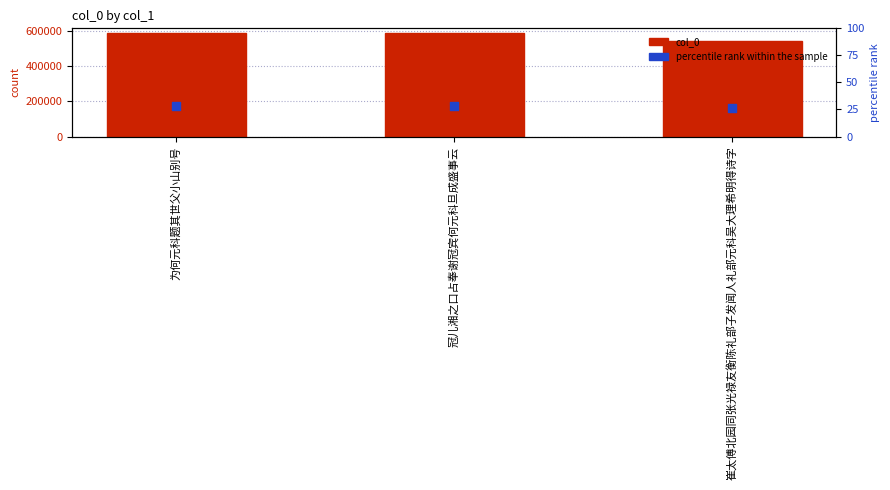

At which category is the sum across all series the highest?

为何元科题其世父小山别号